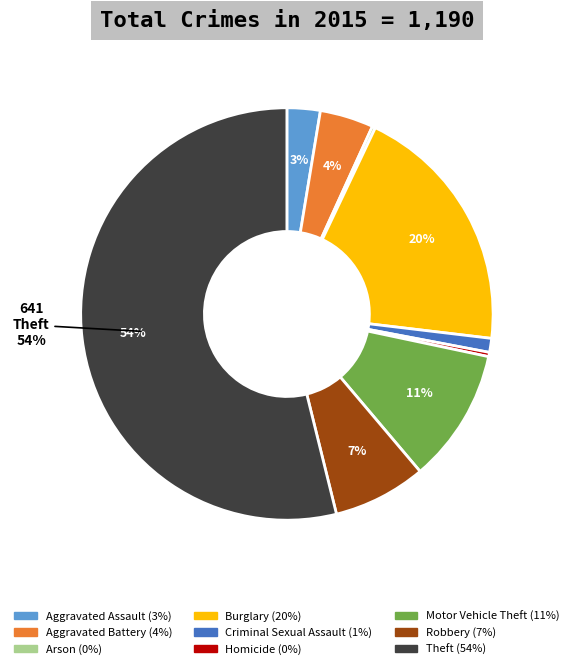

To the nearest percent, what portion does Criminal Sexual Assault represent?

1%